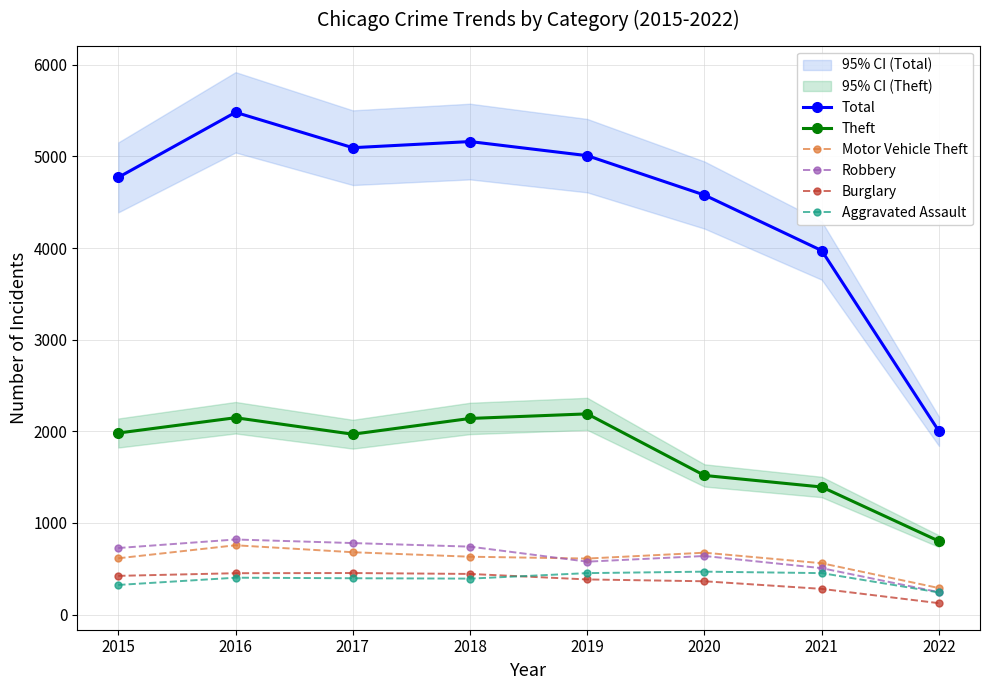

How many distinct data groups are displayed?

6